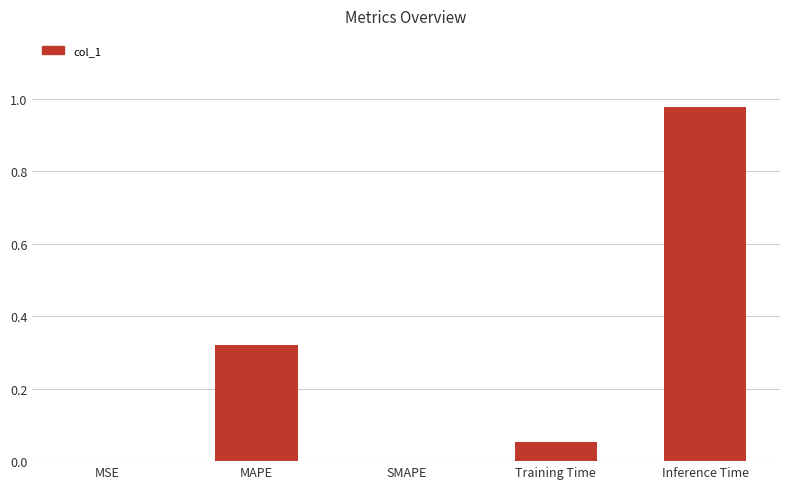

The value at Training Time is 0.0. True or false?

False